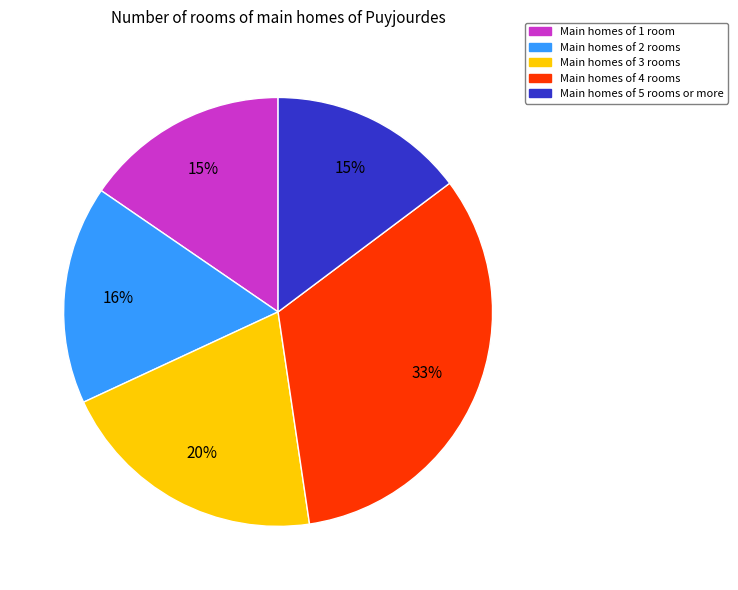

Does any single category account for the majority?

No